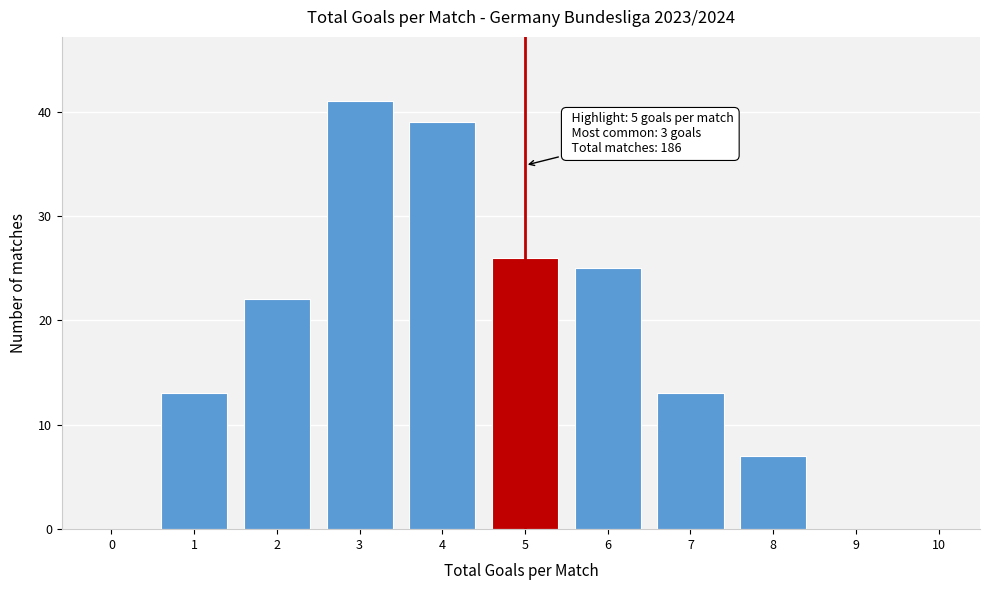

Reading left to right, what are all the values shown in this chart?

0=0	1=13	2=22	3=41	4=39	5=26	6=25	7=13	8=7	9=0	10=0